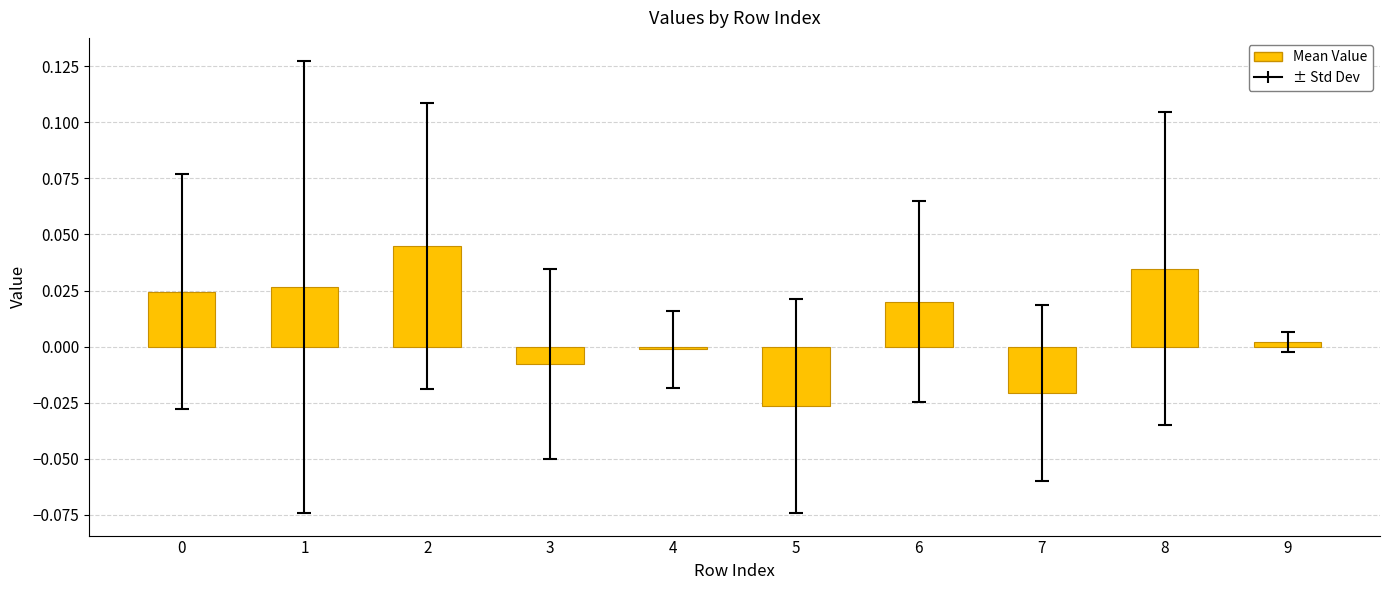

Does the chart contain stacked bars?

No